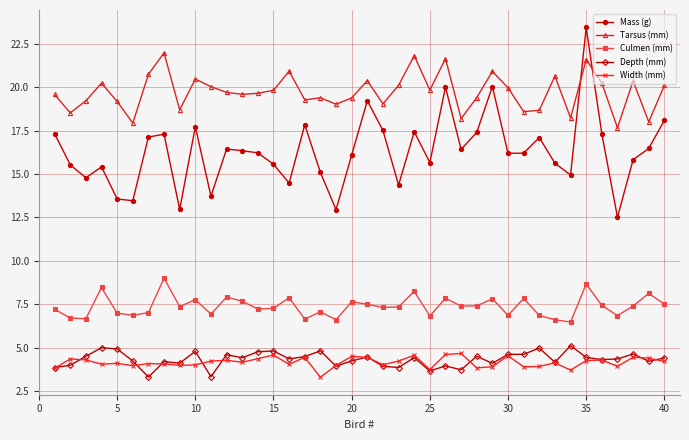

True or false: Mass (g) and Depth (mm) intersect in this chart.

False